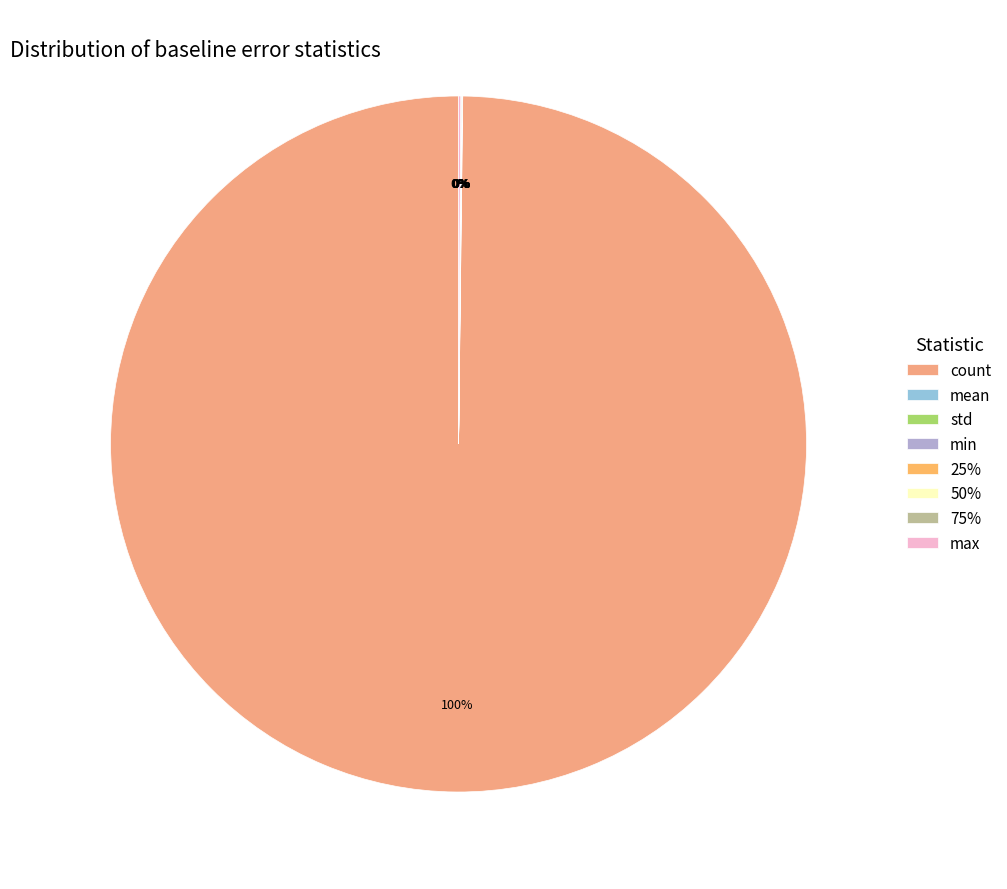

Between std and 50%, which is larger?

std